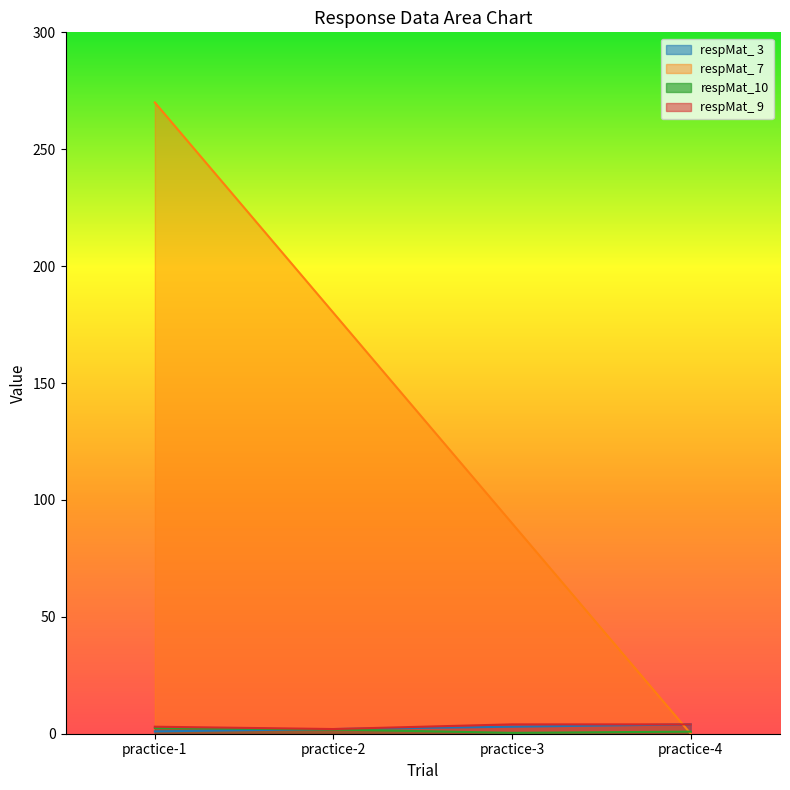

At which category is the sum across all series the highest?

practice-1